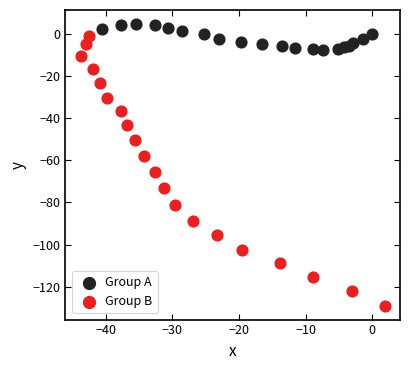

Which series has the widest spread of Y values?

Group B